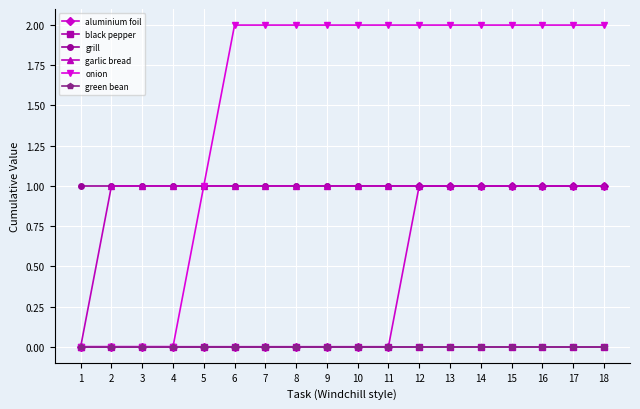

Reading left to right, what are all the values shown in this chart?

aluminium foil: 0	0	0	0	0	0	0	0	0	0	0	1	1	1	1	1	1	1
black pepper: 0	0	0	0	0	0	0	0	0	0	0	0	0	0	0	0	0	0
grill: 1	1	1	1	1	1	1	1	1	1	1	1	1	1	1	1	1	1
garlic bread: 0	1	1	1	1	1	1	1	1	1	1	1	1	1	1	1	1	1
onion: 0	0	0	0	1	2	2	2	2	2	2	2	2	2	2	2	2	2
green bean: 0	0	0	0	0	0	0	0	0	0	0	0	0	0	0	0	0	0